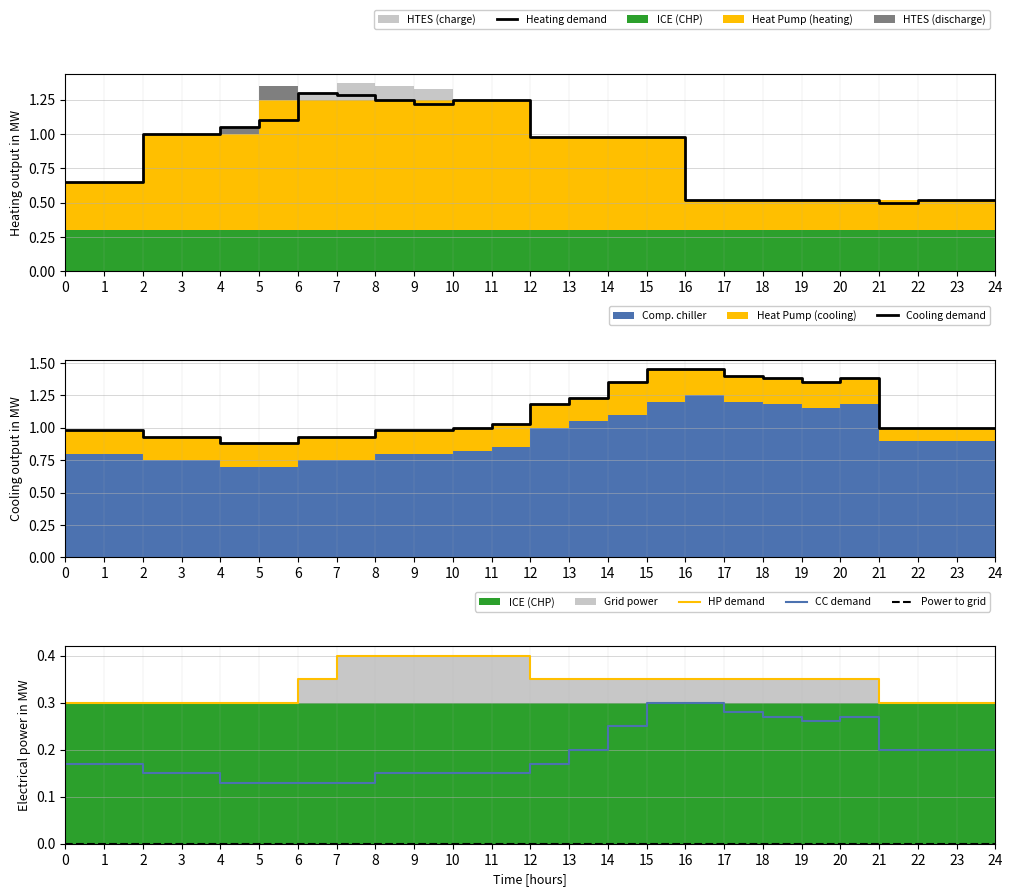

What is the maximum value for CC demand?

0.3